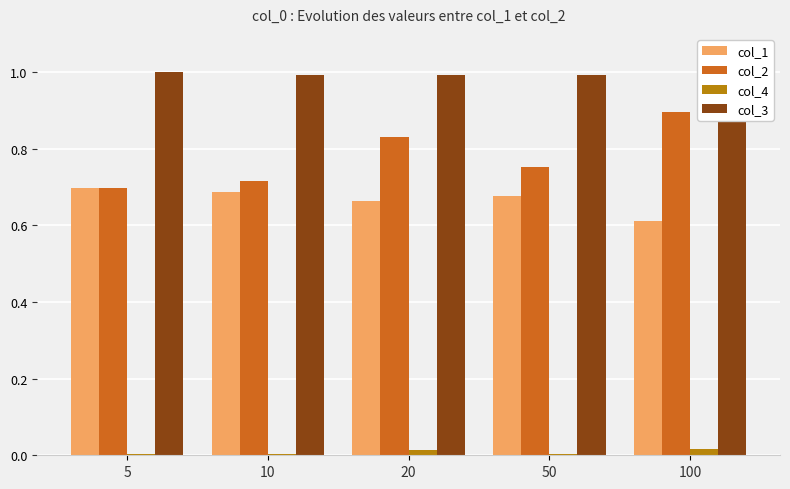

The value of col_3 at 5 is 1.0. True or false?

True